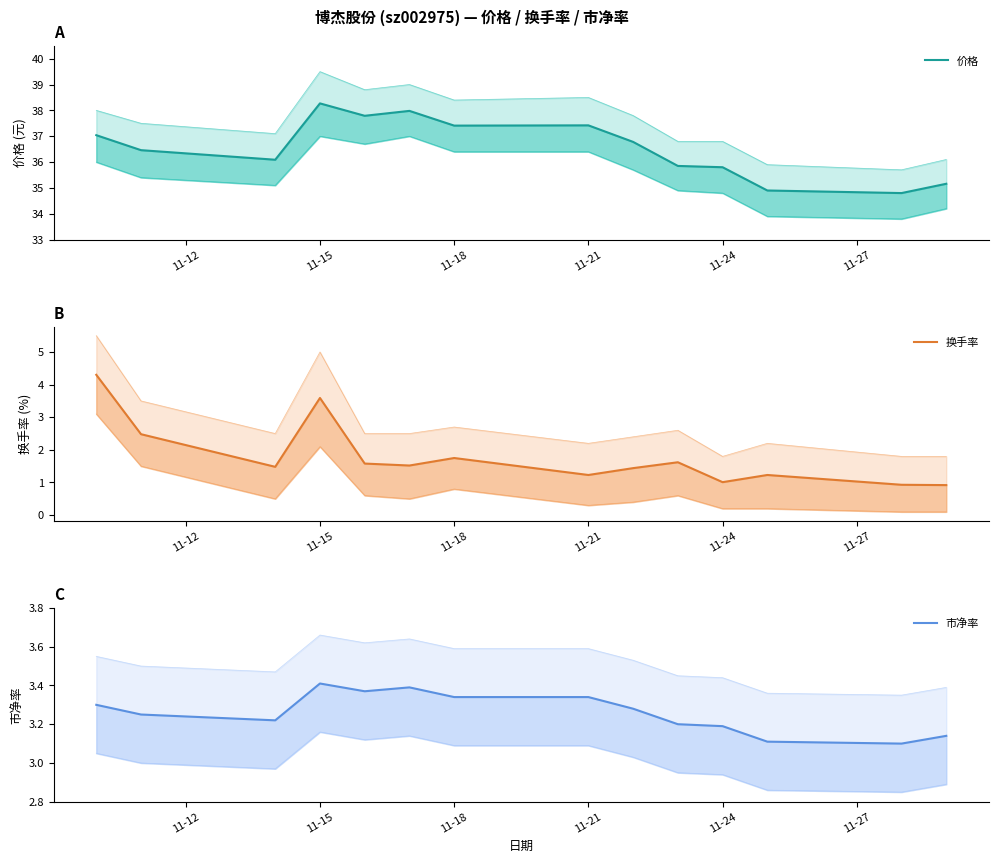

What is the value of the 换手率 point at the 1st from the left?

4.3